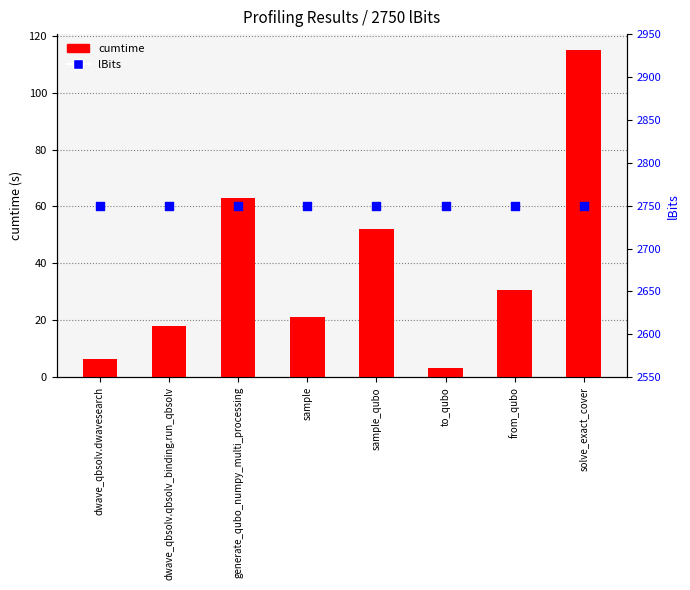

Which series has the largest total across all categories?

lBits